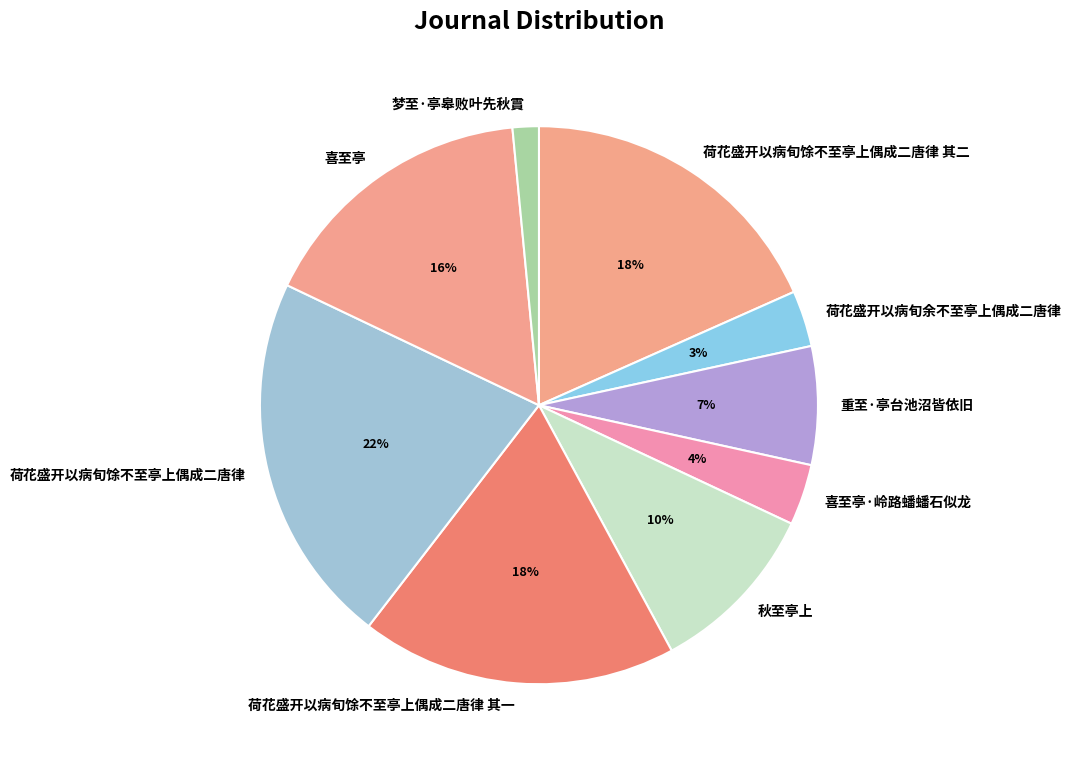

Which slice is the smallest?

梦至·亭皋败叶先秋霣